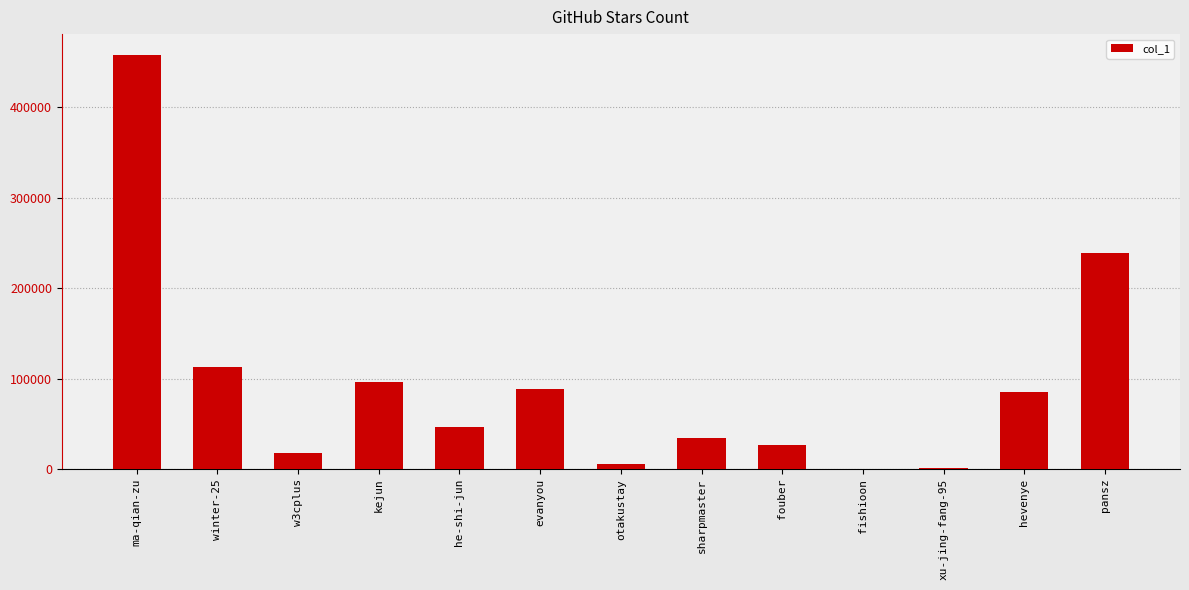

What is the change in value from winter-25 to fishioon?

-112307